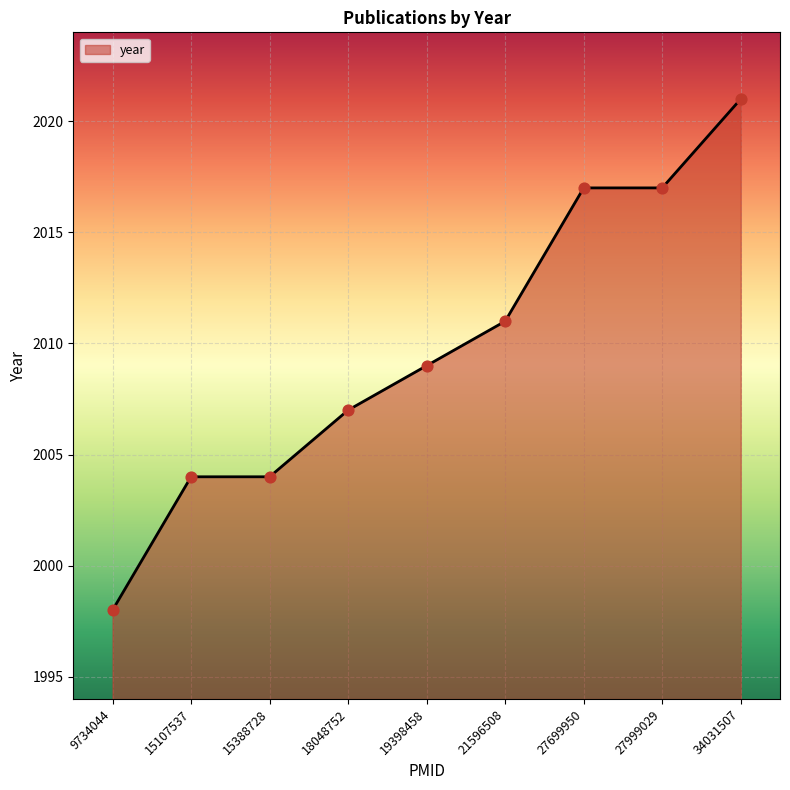

Approximately how many times larger is the value at 9734044 compared to 15388728?

1.0